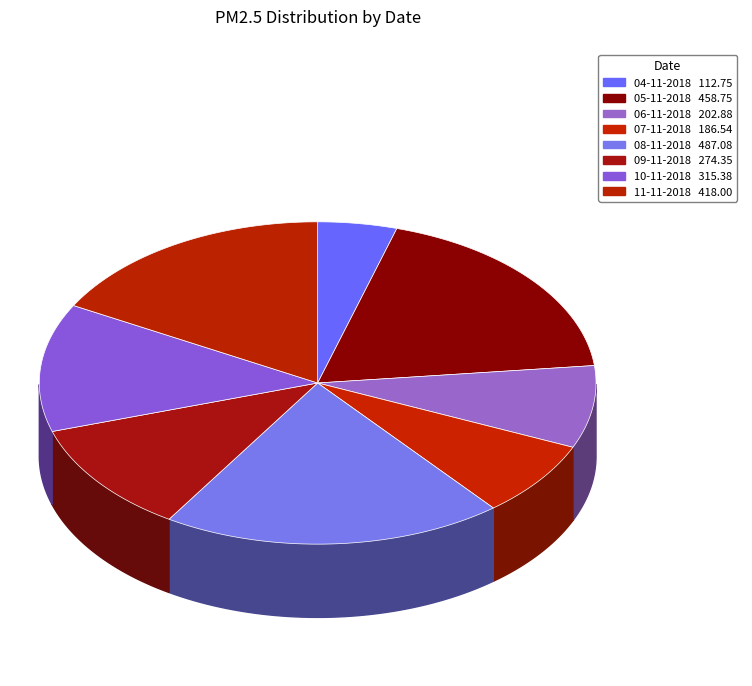

Does any single category account for the majority?

No